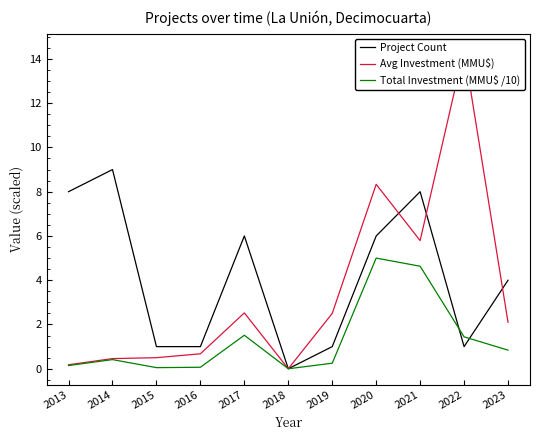

True or false: Avg Investment (MMU$) and Total Investment (MMU$ /10) intersect in this chart.

False